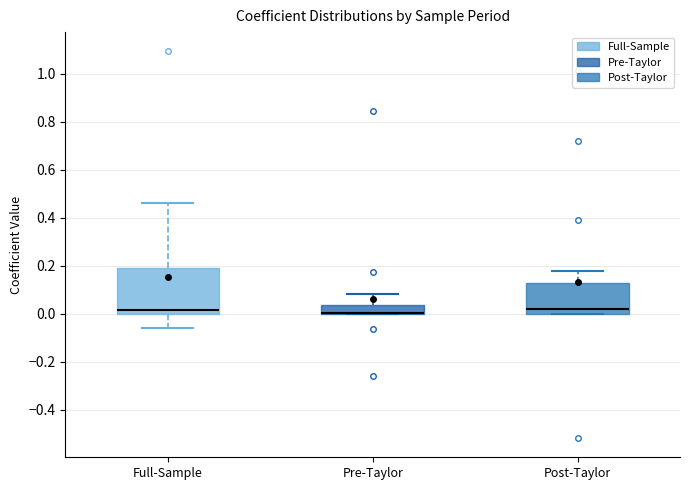

Which box is the tallest, from its lower edge to its upper edge?

Full-Sample